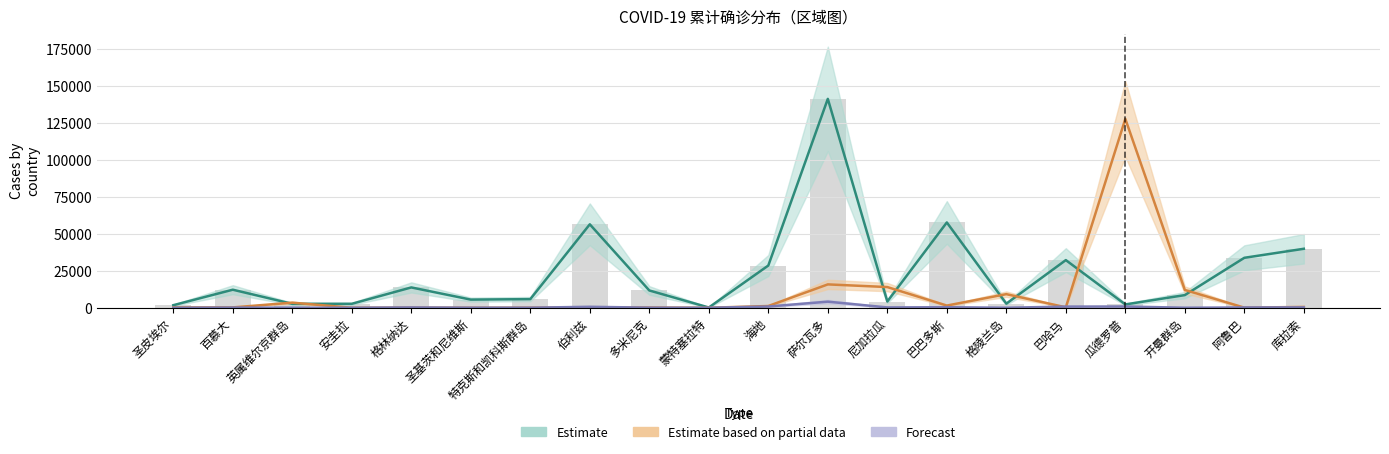

At which category is the sum across all series the highest?

萨尔瓦多